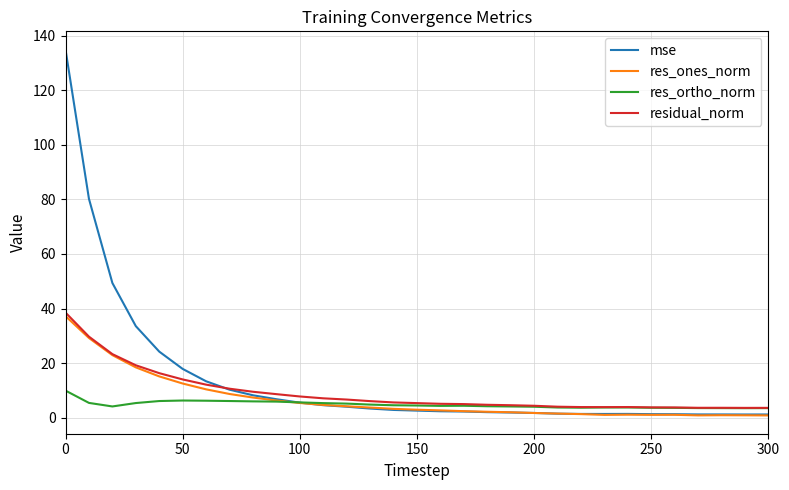

Which series has the largest range (max minus min)?

mse